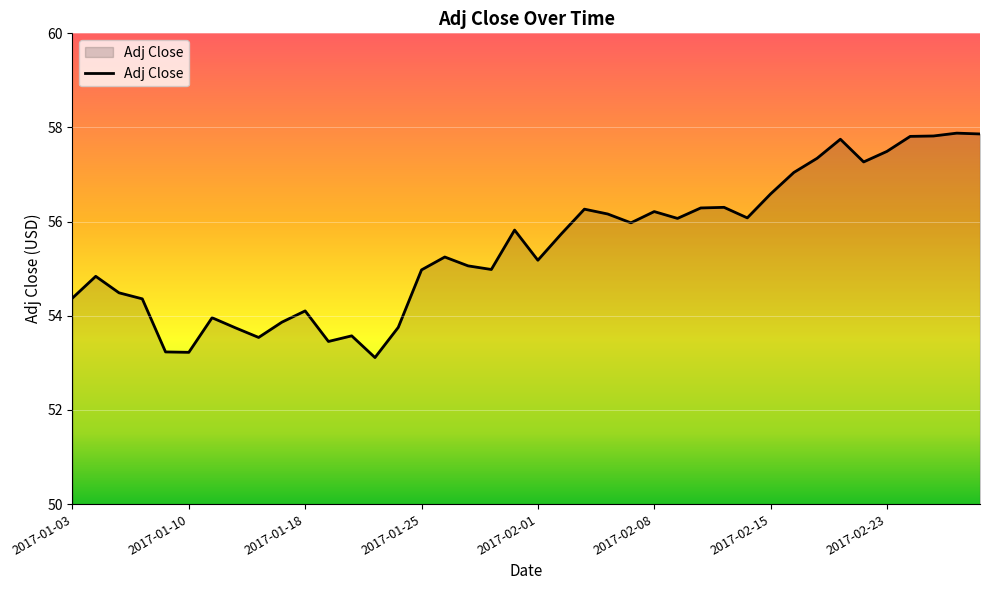

What is the maximum value shown in the chart?

57.9